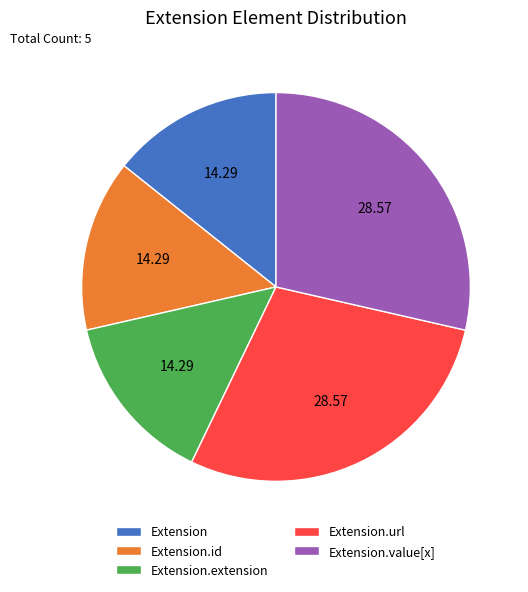

Is the sum of Extension.id and Extension.extension greater than half?

No